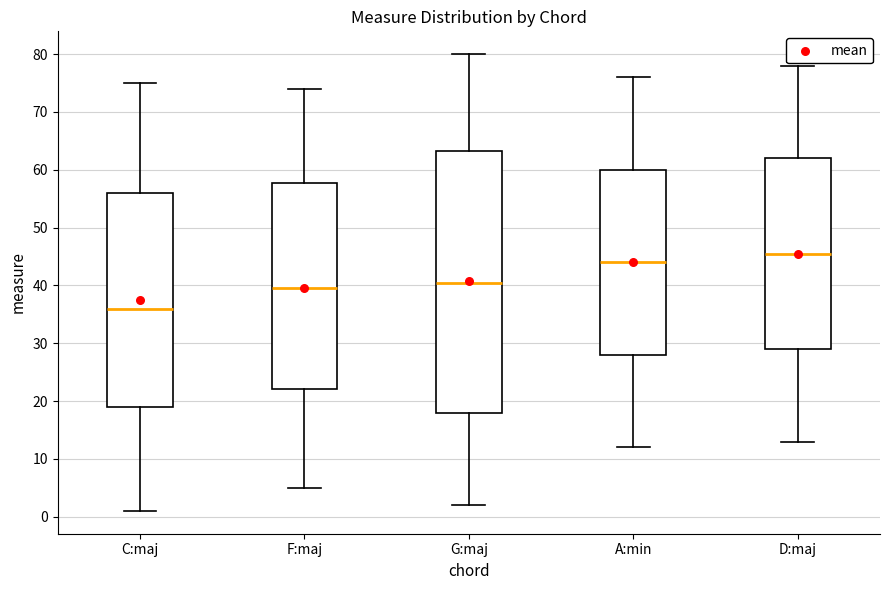

Where does the median line of the box for D:maj sit on the y-axis? The values are not printed on the chart, so give them approximately, as read against the axis.

46